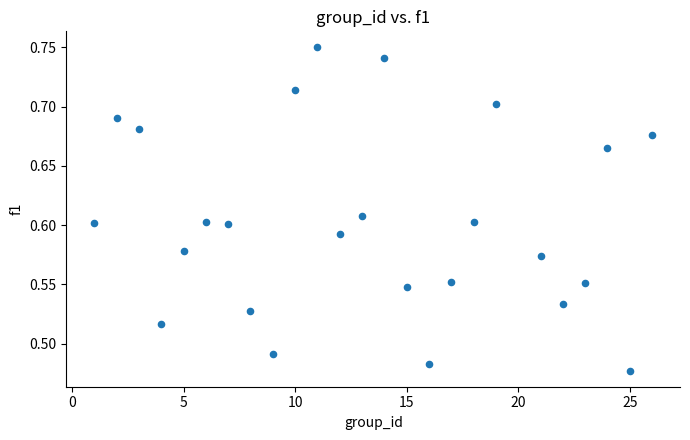

What is the range of X values (max minus min)?

25.0